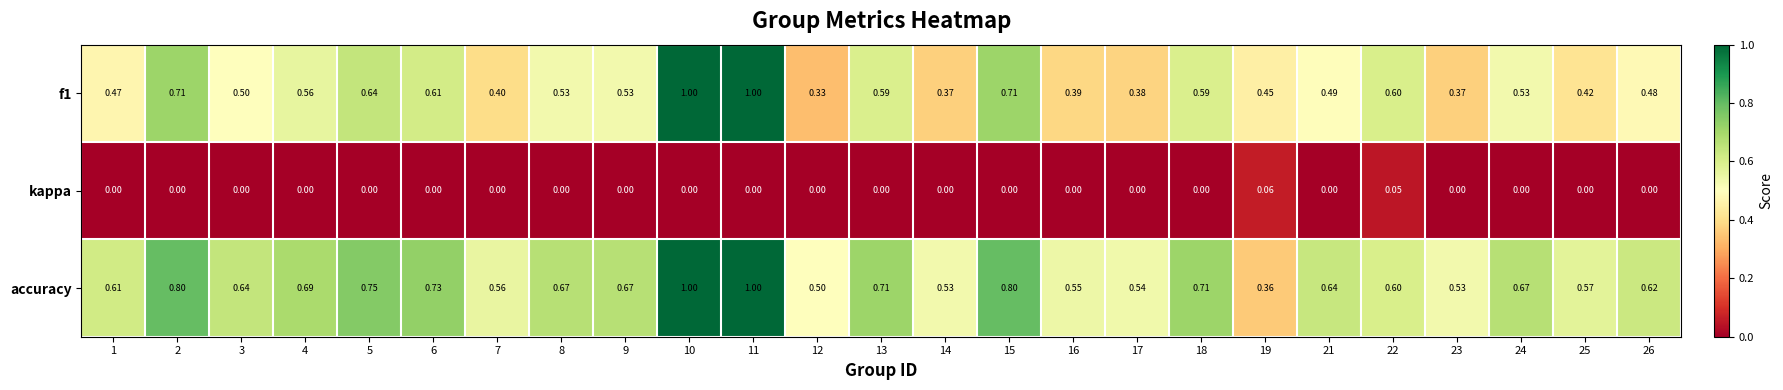

Which series has the largest total across all categories?

accuracy